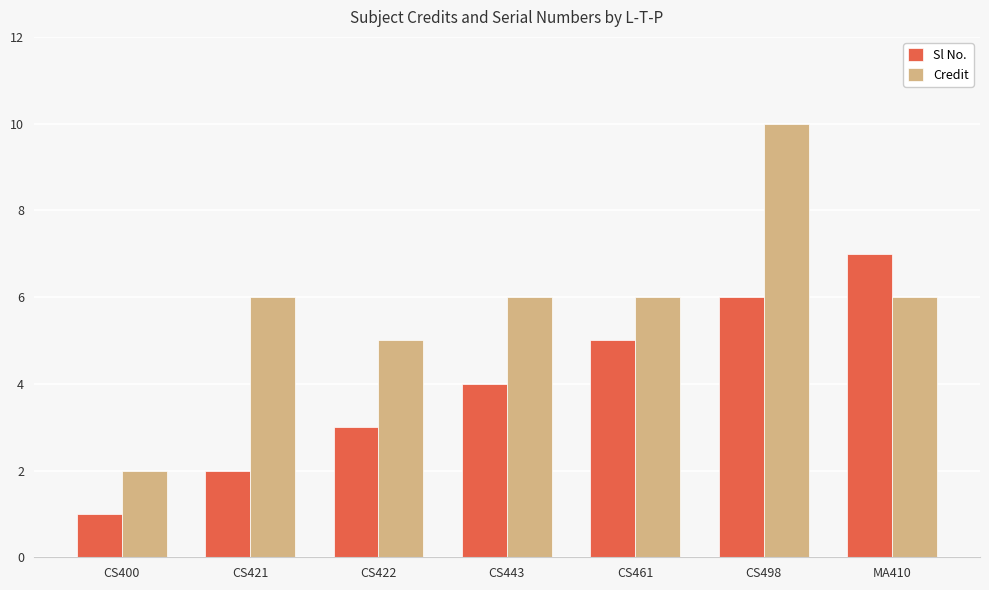

The Sl No. series shows 5 at CS461. True or false?

True